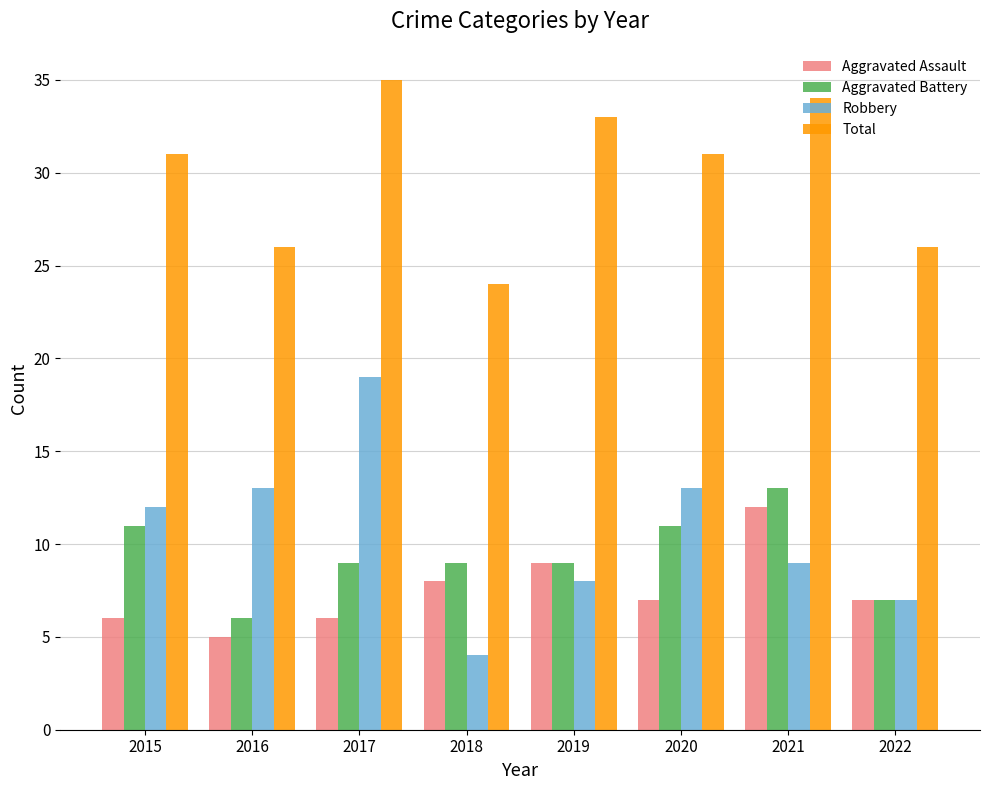

What is the average value of the Aggravated Battery series?

9